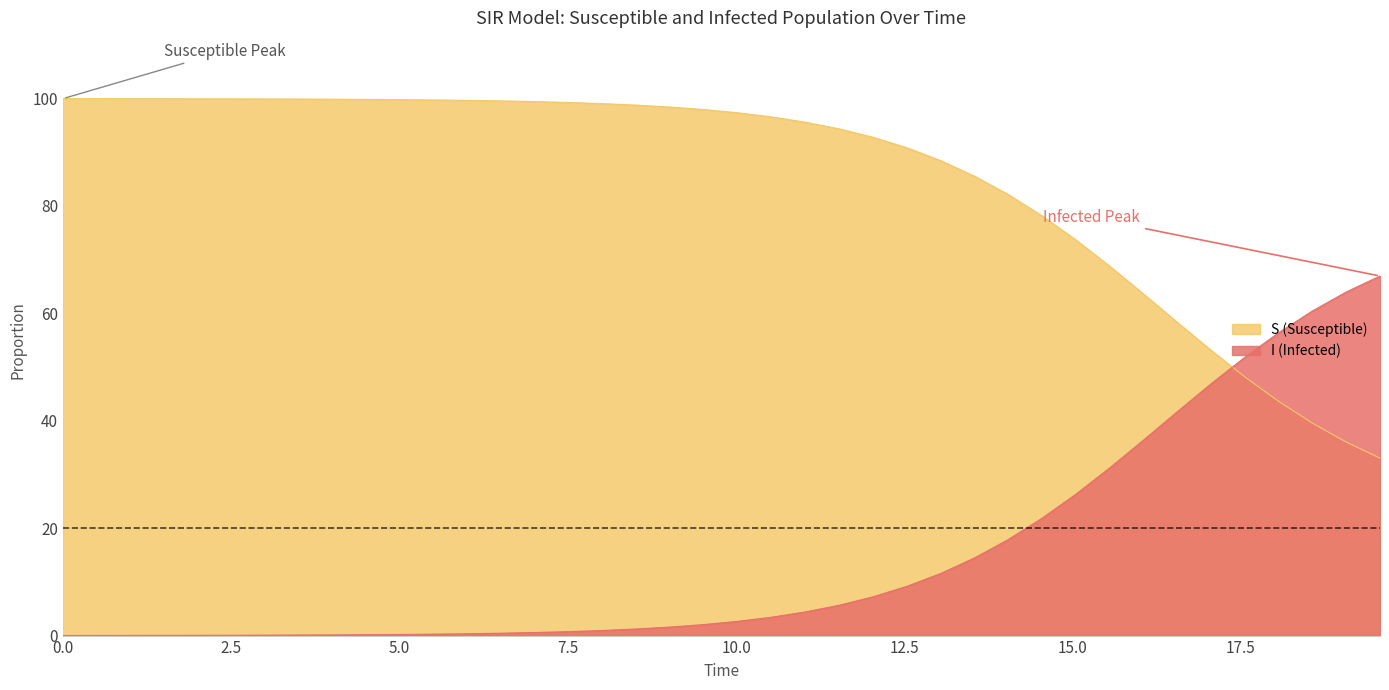

What is the difference between the maximum and minimum values in the I series?

66.9